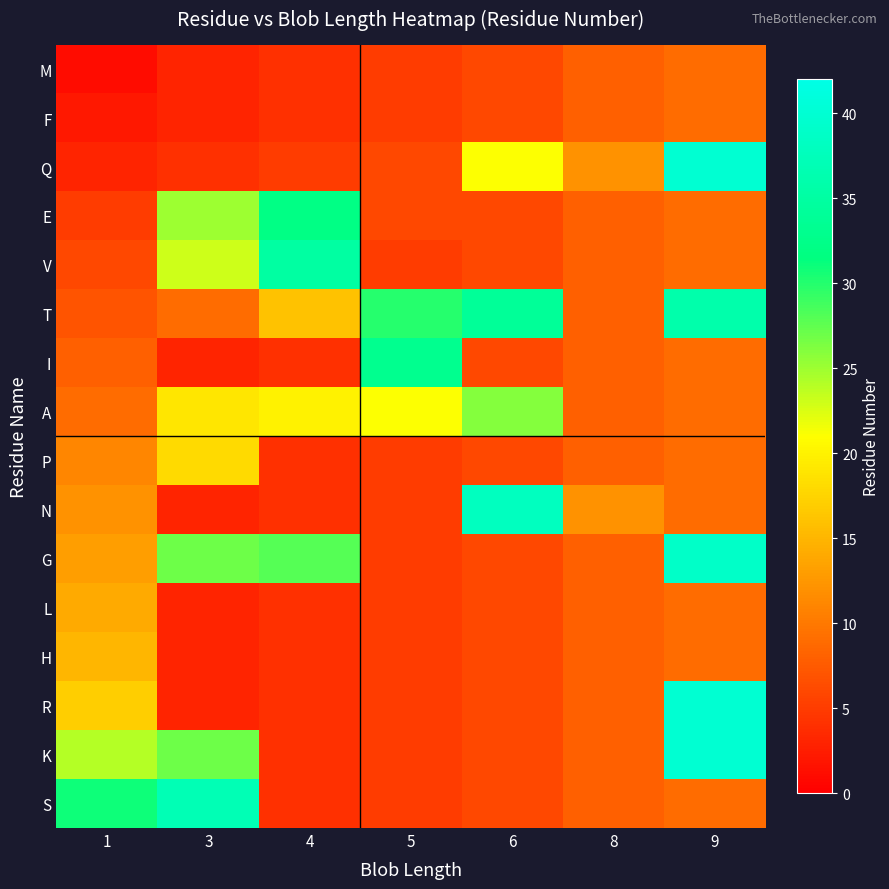

Which category has the highest value across all series?

9